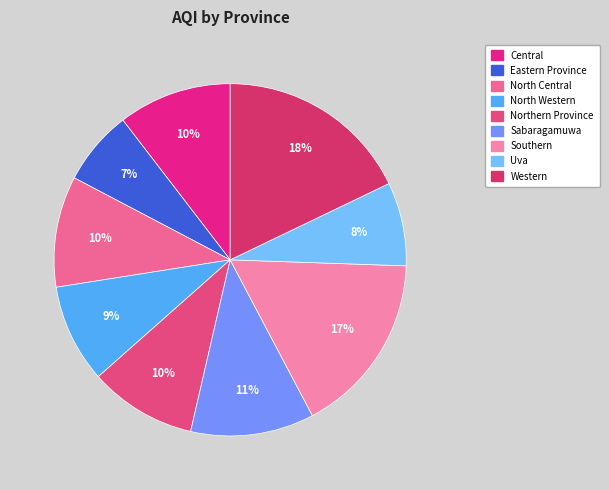

The North Central slice represents 10% of the pie. True or false?

True